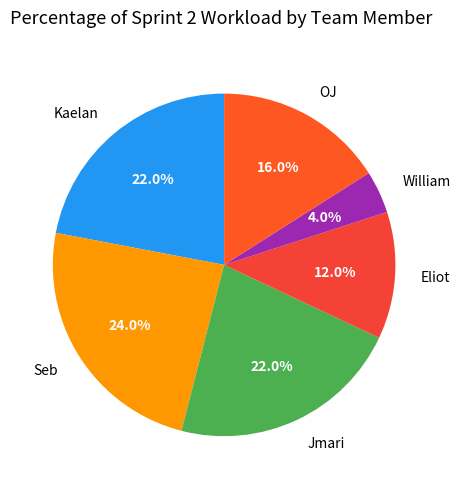

What is the total percentage of Seb and William?

28.0%